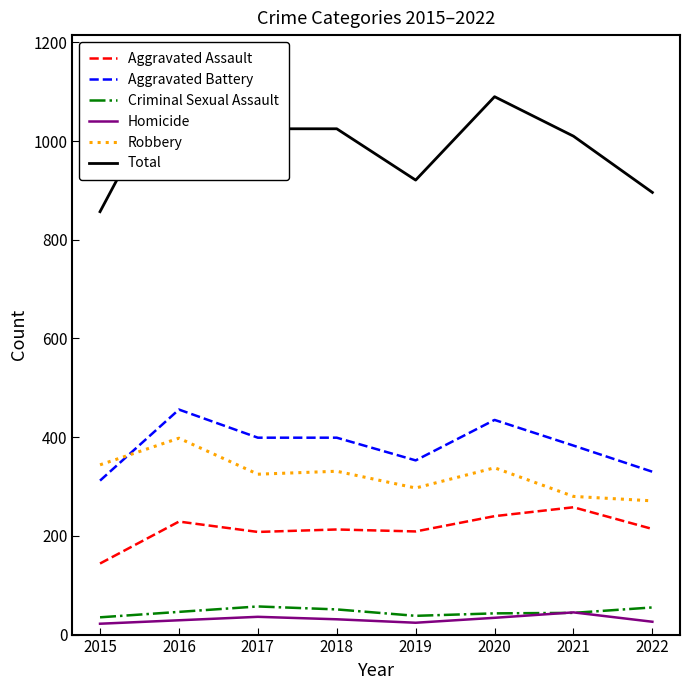

How many series are shown in this chart?

6